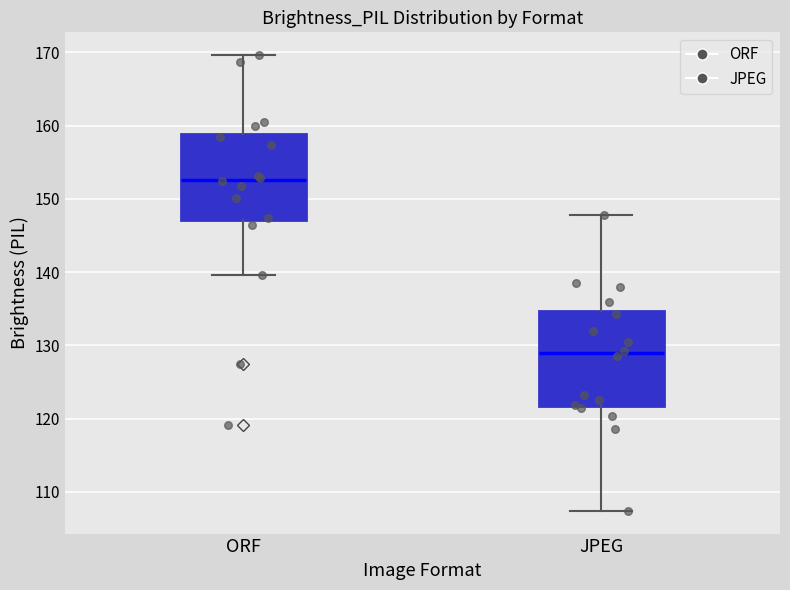

Where does the median line of the box for JPEG sit on the y-axis? The values are not printed on the chart, so give them approximately, as read against the axis.

129